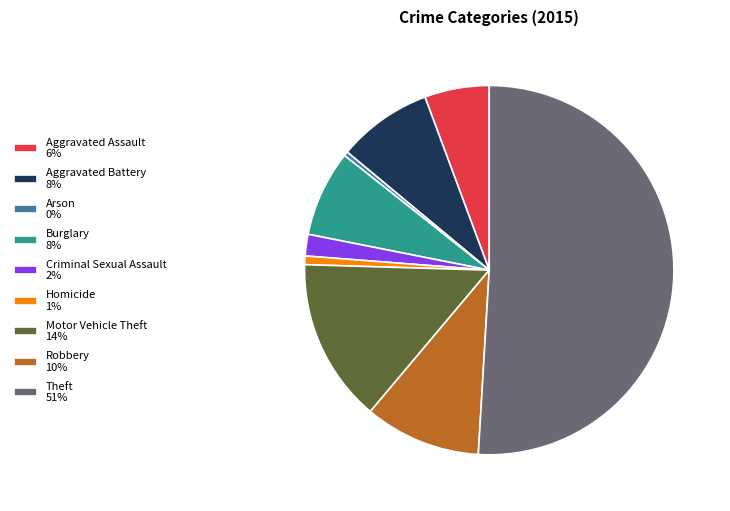

Is it true that Motor Vehicle Theft is 25% of the pie?

False